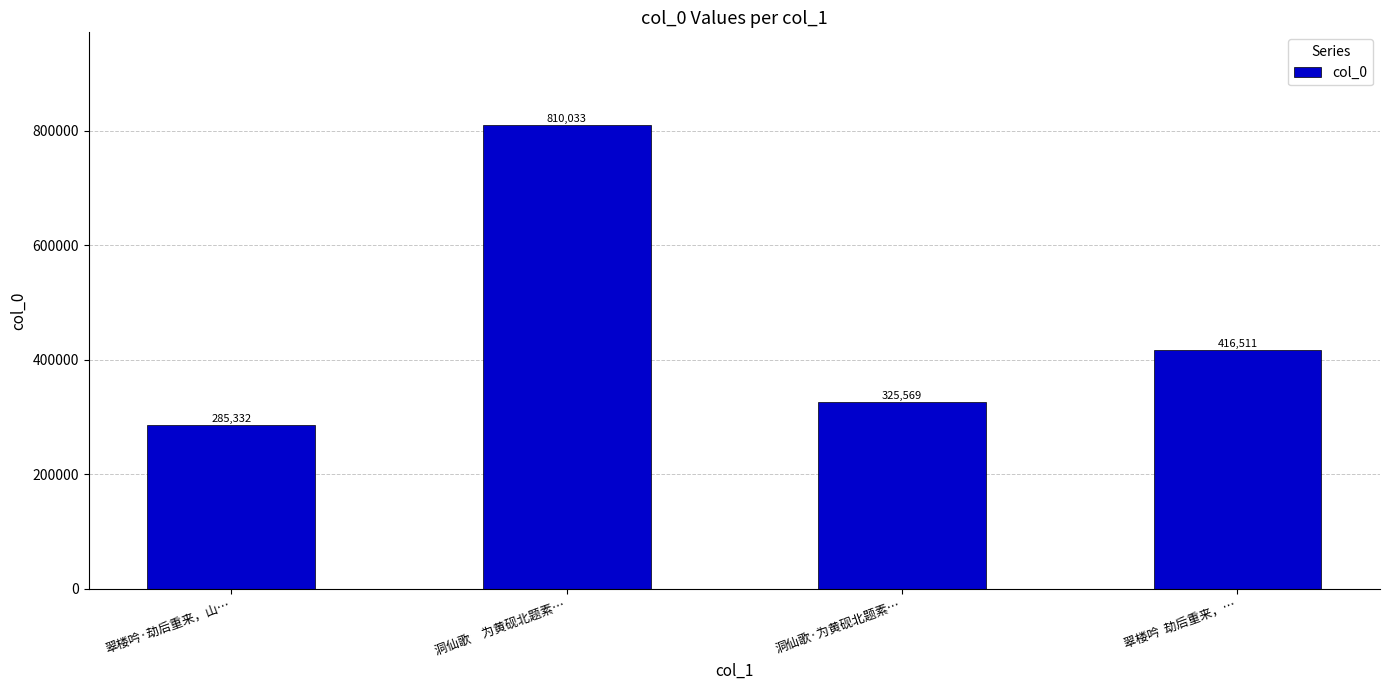

How many series are shown in this chart?

1